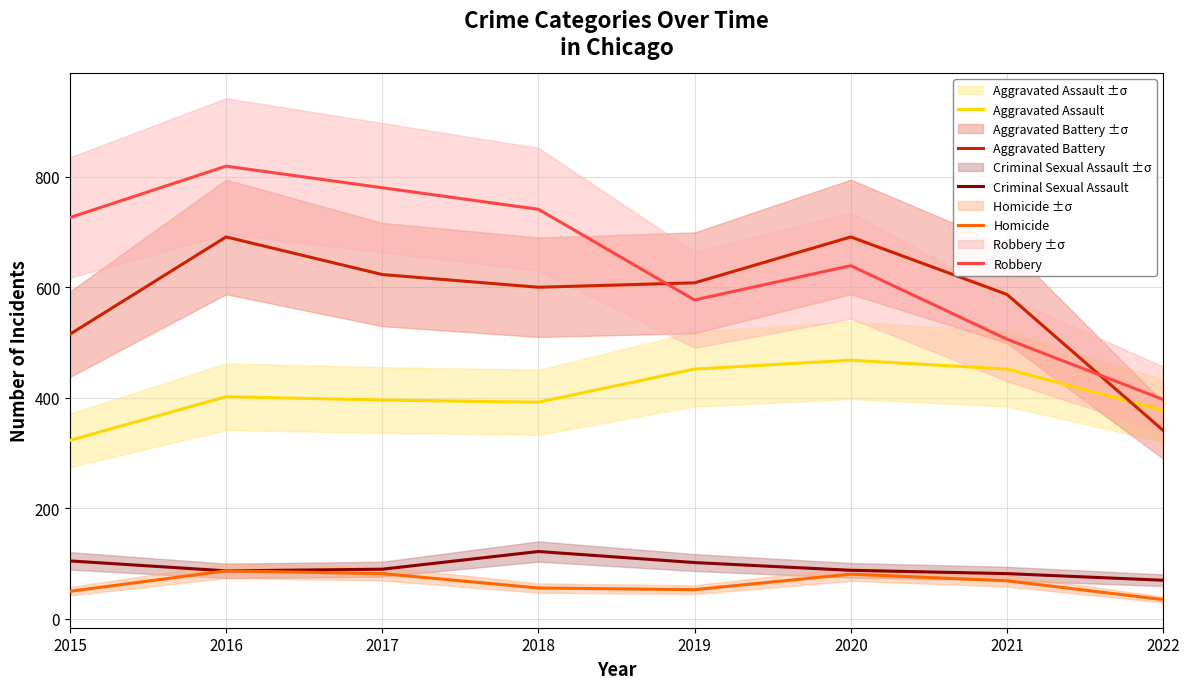

Reading right to left, what are all the values shown in this chart?

Aggravated Assault: 2022=377	2021=452	2020=468	2019=452	2018=392	2017=396	2016=402	2015=323
Aggravated Battery: 2022=341	2021=587	2020=691	2019=608	2018=600	2017=623	2016=691	2015=515
Criminal Sexual Assault: 2022=70	2021=82	2020=88	2019=102	2018=122	2017=90	2016=87	2015=105
Homicide: 2022=35	2021=69	2020=81	2019=53	2018=56	2017=82	2016=87	2015=50
Robbery: 2022=397	2021=506	2020=639	2019=577	2018=741	2017=780	2016=819	2015=726